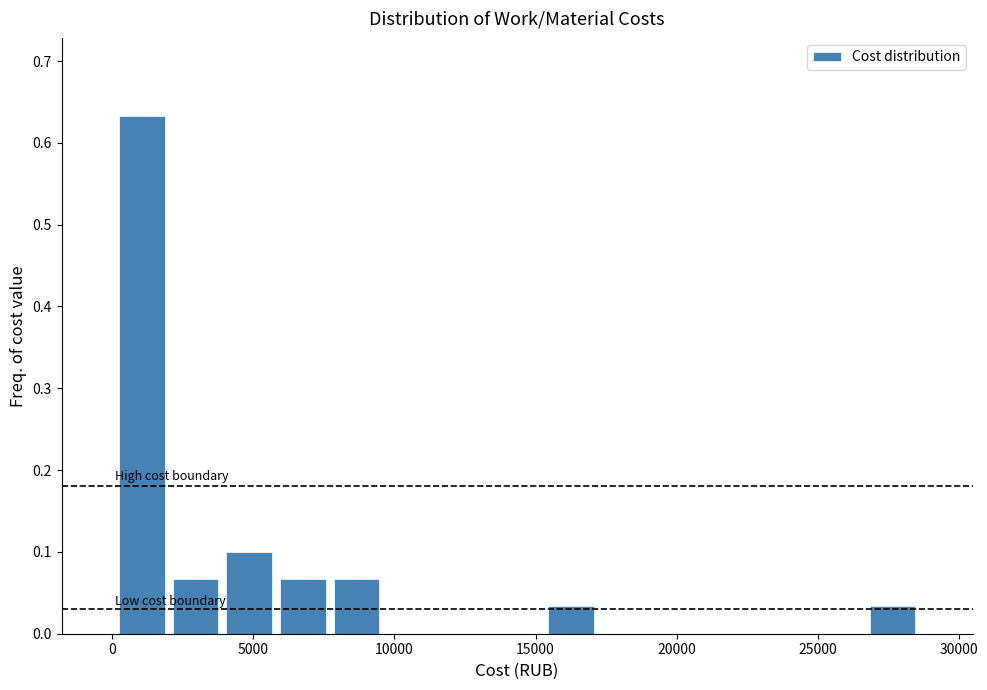

Around what value on the x-axis is the tallest bar? Give the approximate position of its centre, as read against the axis.

1000